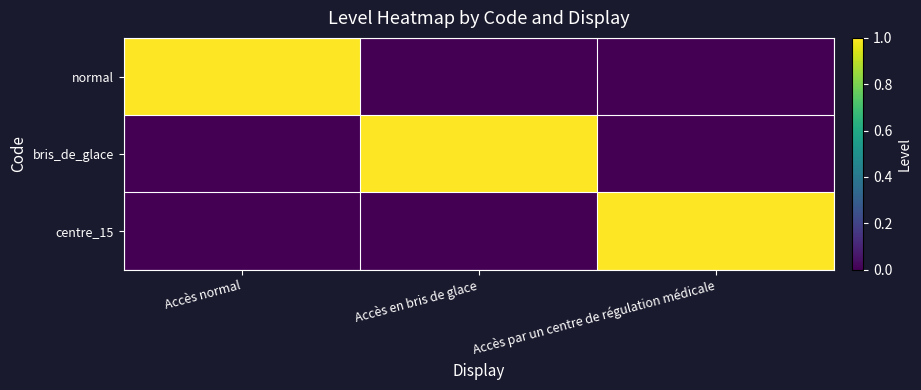

Rank the series at Accès par un centre de régulation médicale from highest to lowest value.

centre_15, normal, bris_de_glace